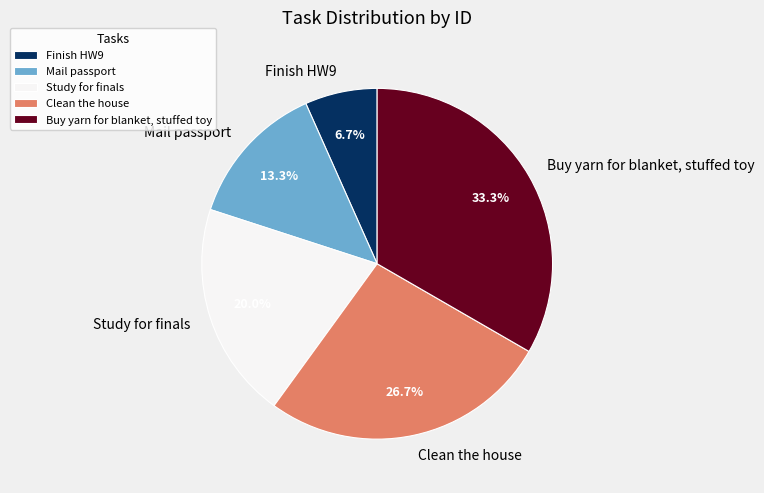

Rank the categories by value from highest to lowest.

Buy yarn for blanket, stuffed toy, Clean the house, Study for finals, Mail passport, Finish HW9